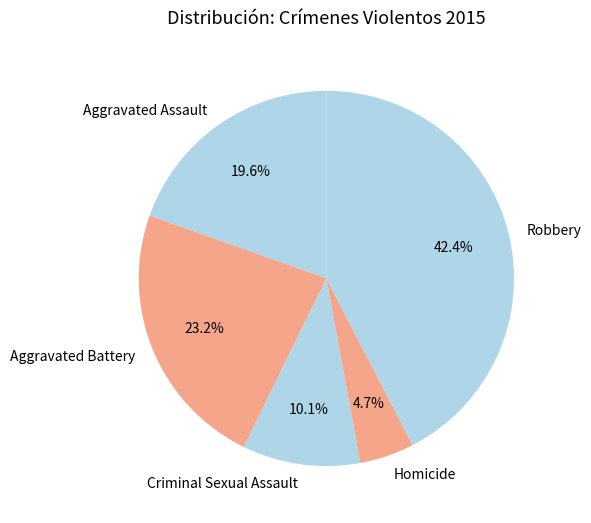

What is the largest slice in the pie chart?

Robbery